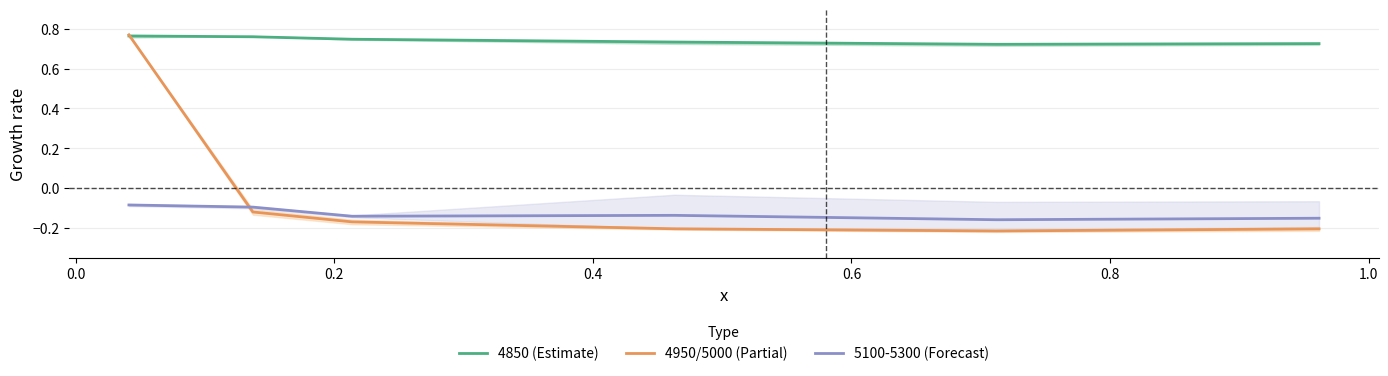

True or false: 4850 (Estimate) and 5100-5300 (Forecast) cross at least once.

False